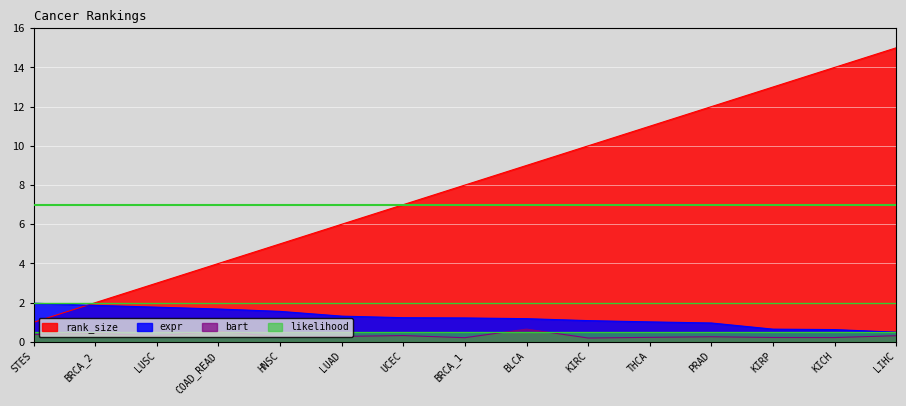

What is the sum of the rank_size values at BRCA_2 and LUSC?

5.0